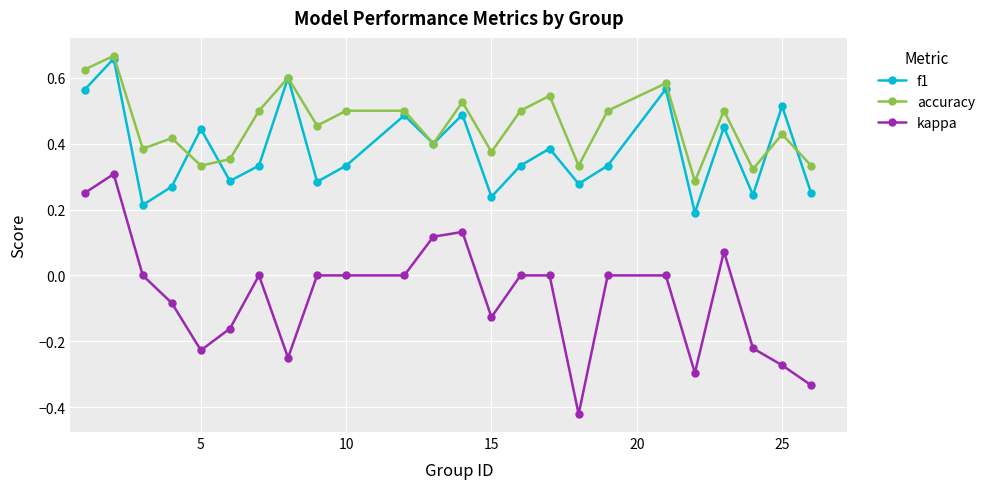

Which series has the widest spread of values?

kappa